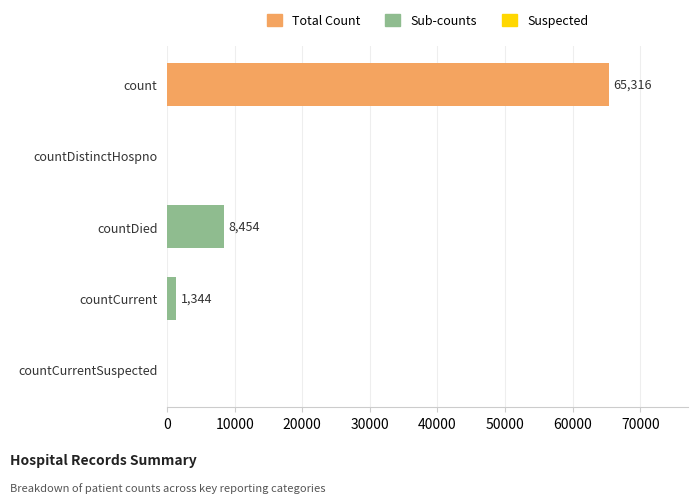

At which label is the value closest to 32658?

countDied